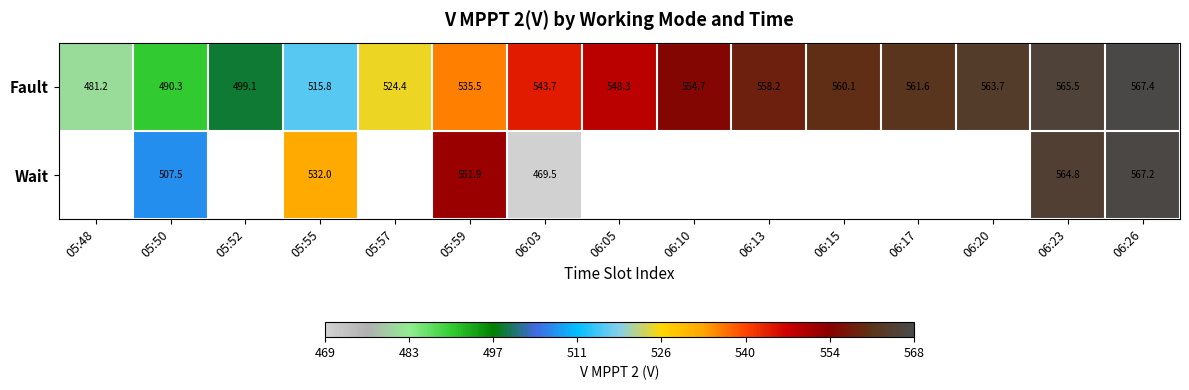

Is it true that Fault equals 560.1 at 06:15?

True